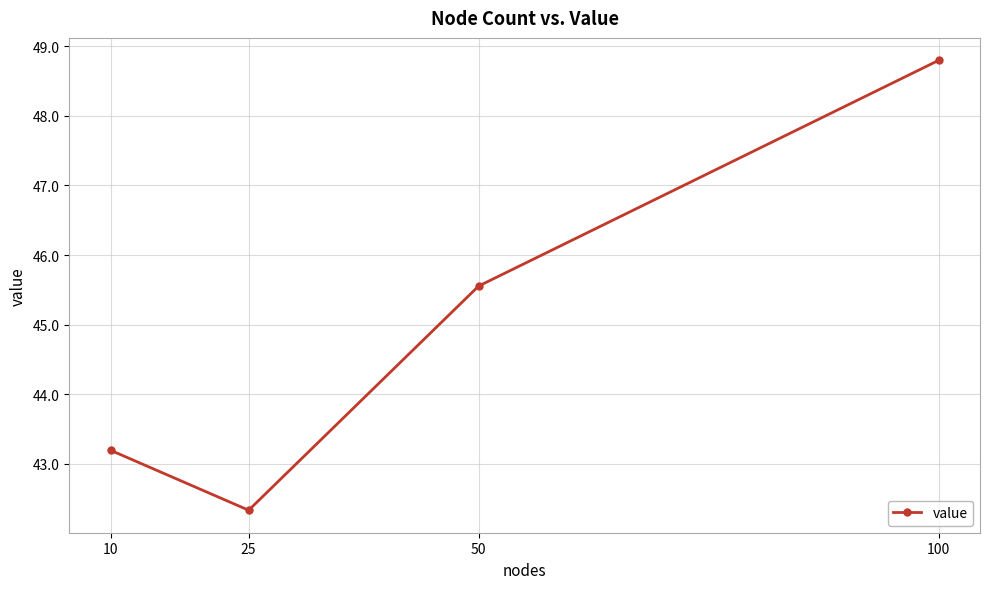

Which has a higher value, 100 or 10?

100